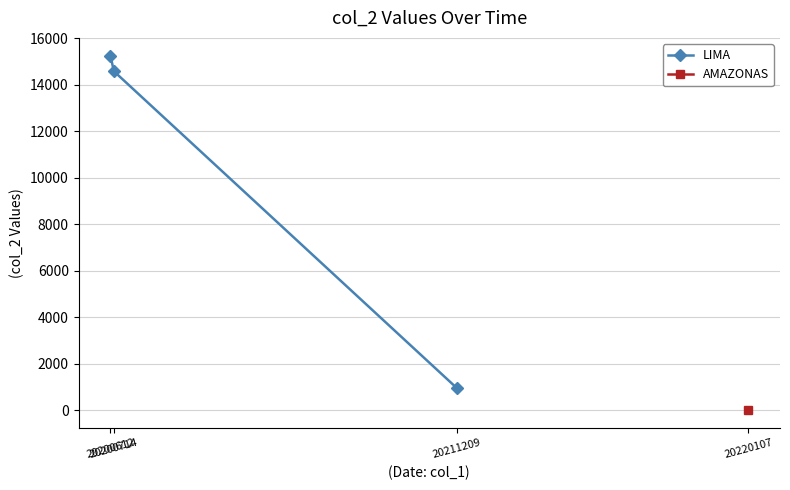

Approximately how many times larger is the value at 20200612 compared to 20211209?

16.0